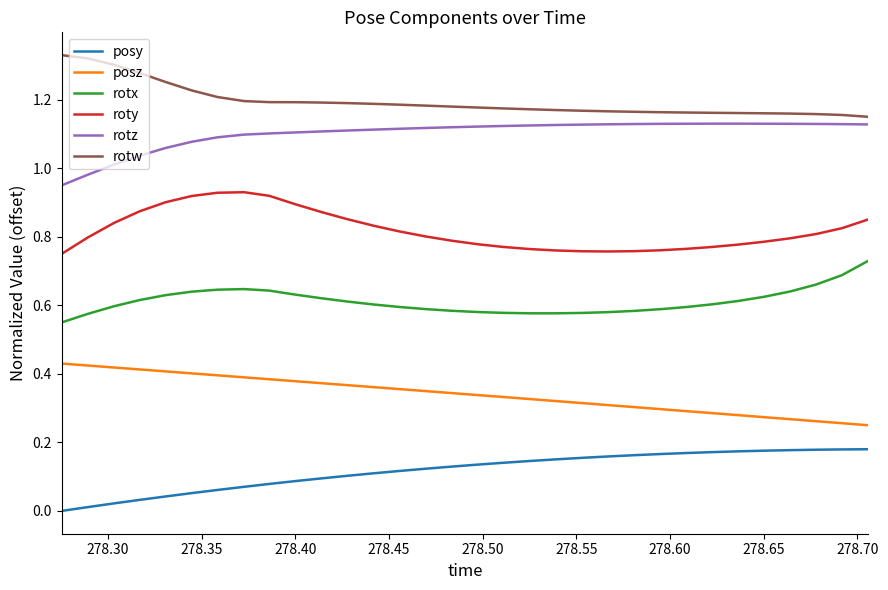

True or false: posy and roty cross at least once.

False